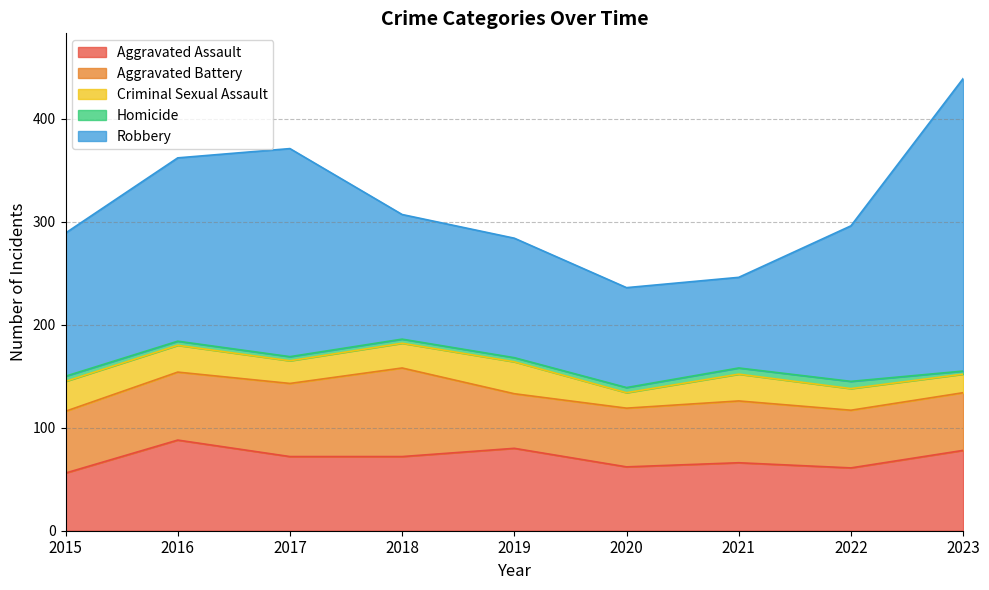

Count the number of data series in this chart.

5